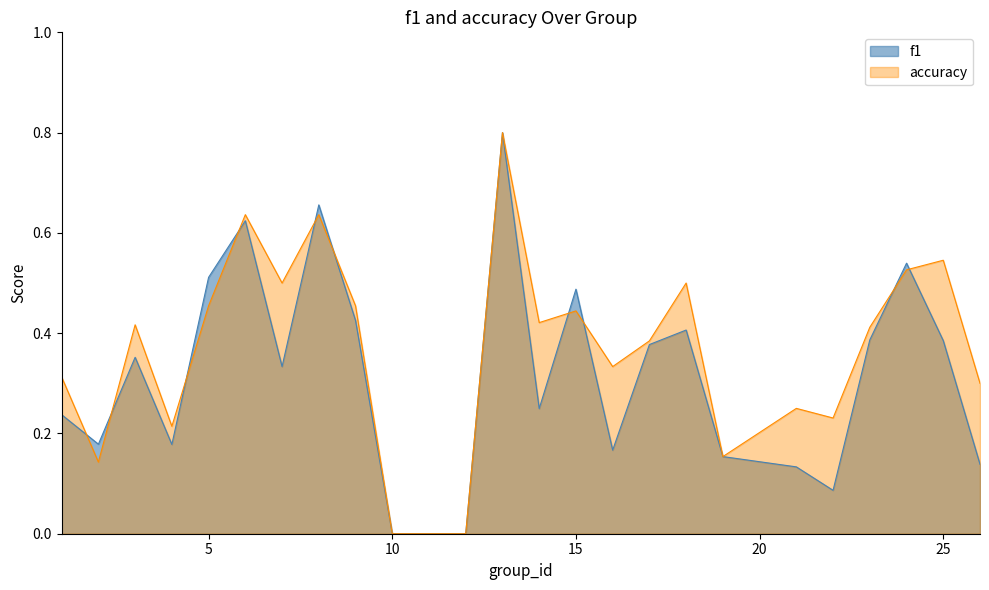

What is the difference between the accuracy values at 17 and 5?

0.1